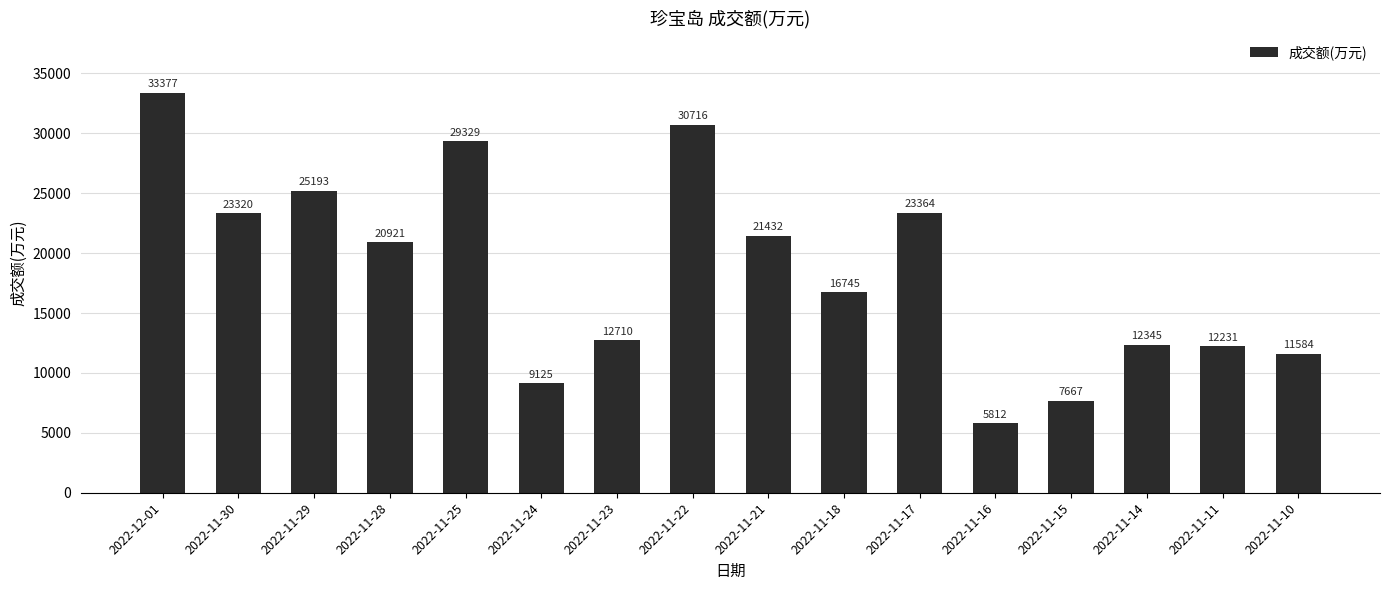

List the labels in order of value, smallest first.

2022-11-16, 2022-11-15, 2022-11-24, 2022-11-10, 2022-11-11, 2022-11-14, 2022-11-23, 2022-11-18, 2022-11-28, 2022-11-21, 2022-11-30, 2022-11-17, 2022-11-29, 2022-11-25, 2022-11-22, 2022-12-01